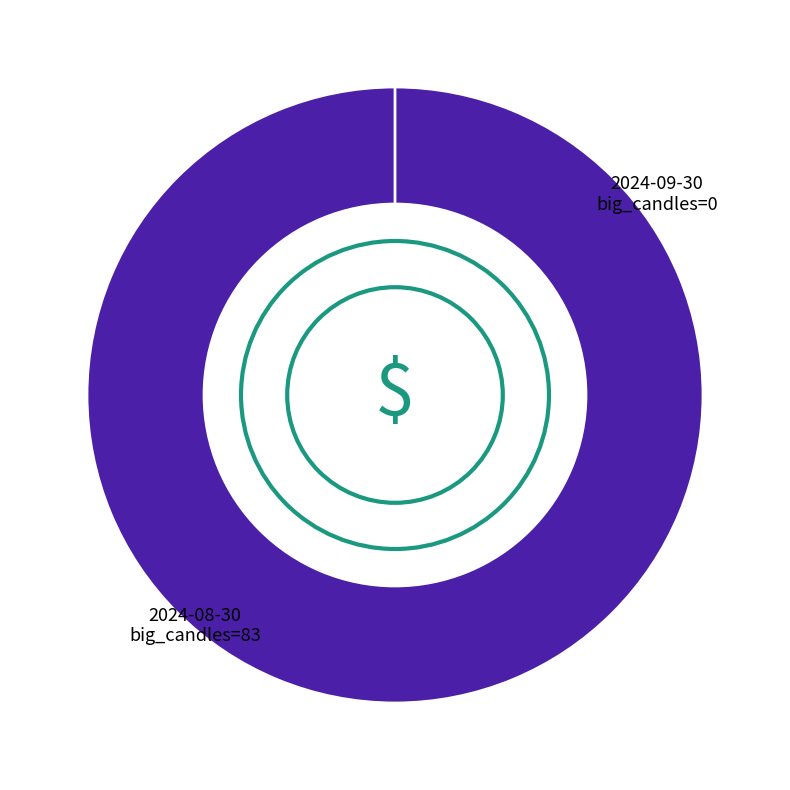

What is the smallest slice in the pie chart?

2024-09-30